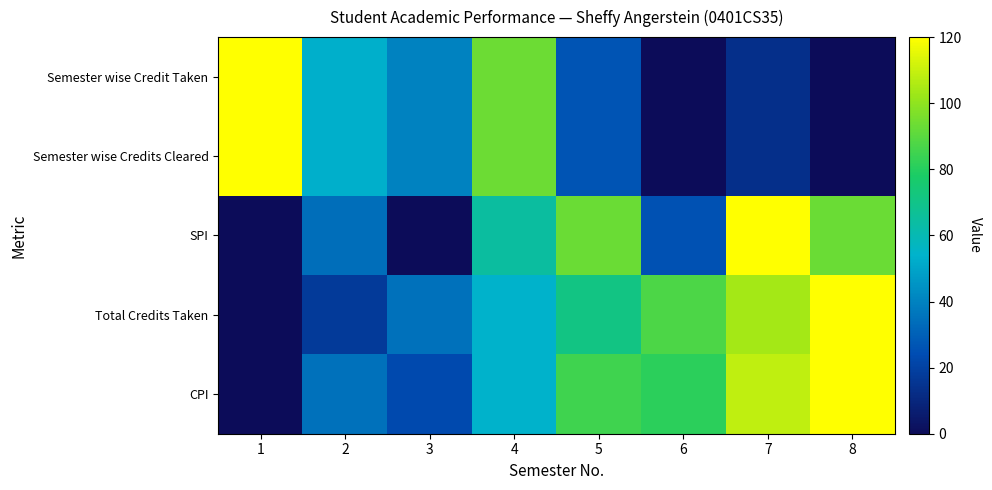

At which category is the sum across all series the highest?

4